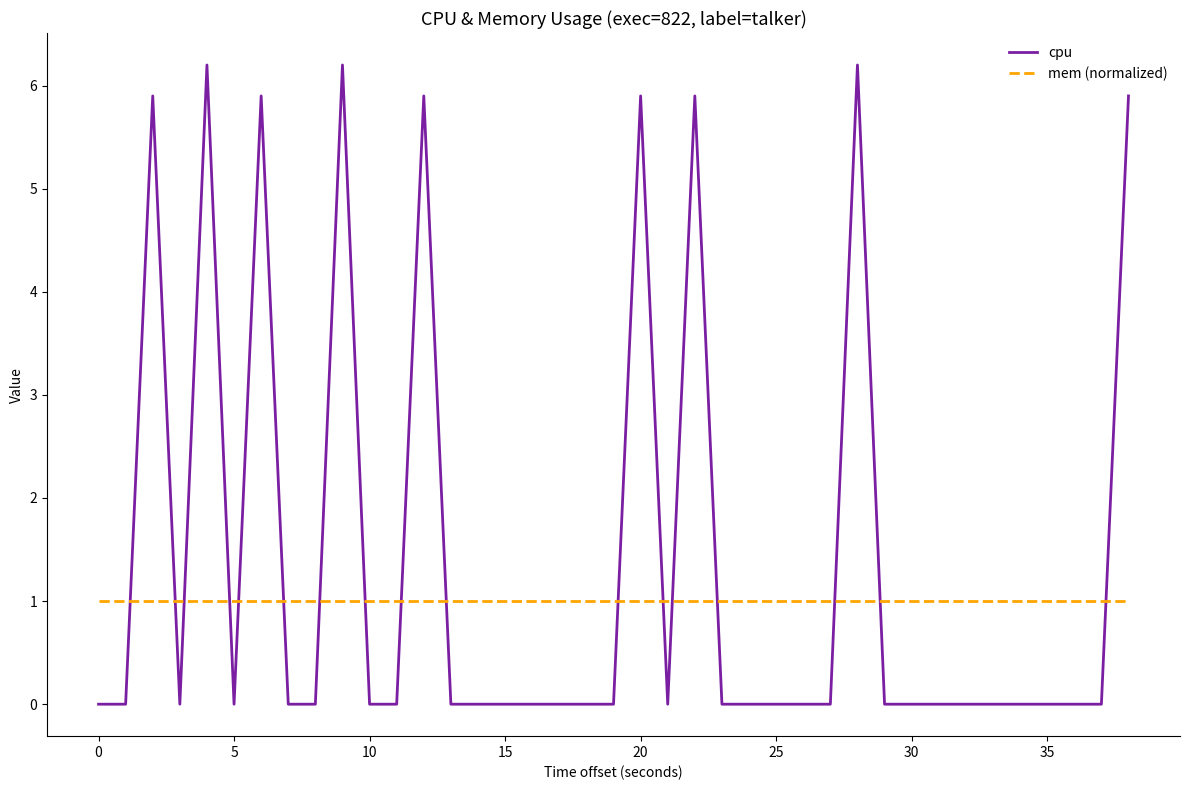

Which series changed the most between −5 and 30?

cpu